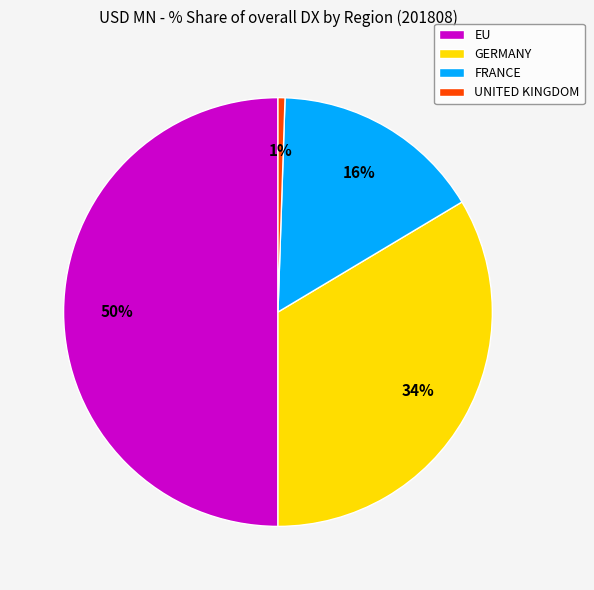

Is FRANCE the majority of the pie?

No